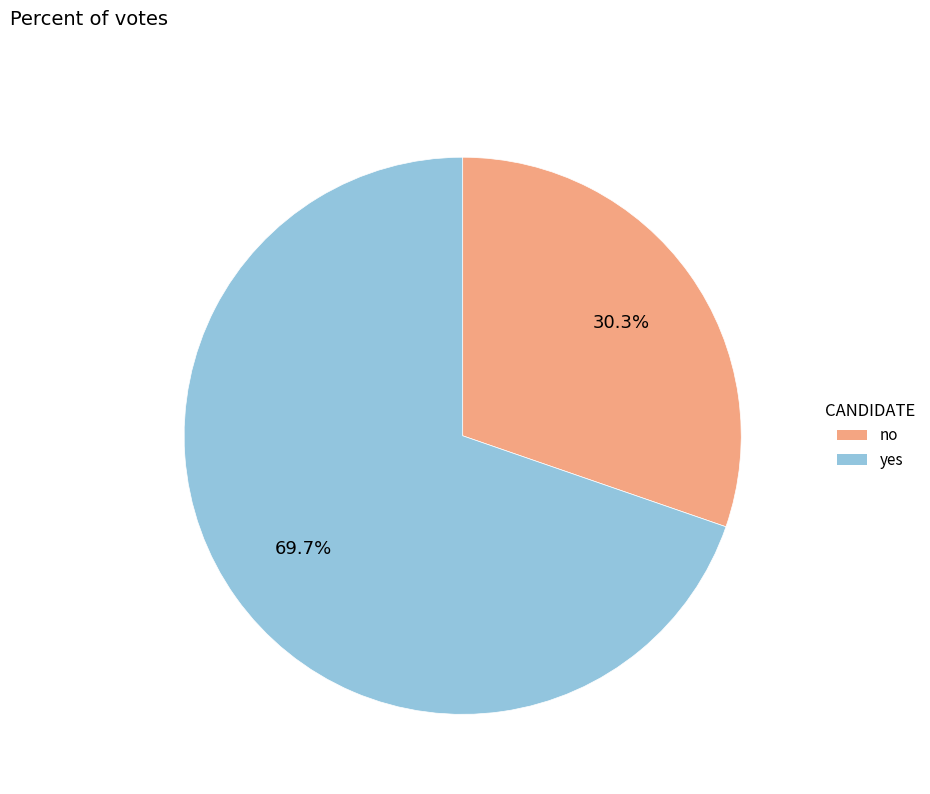

Combined, do yes and no account for over 50%?

Yes